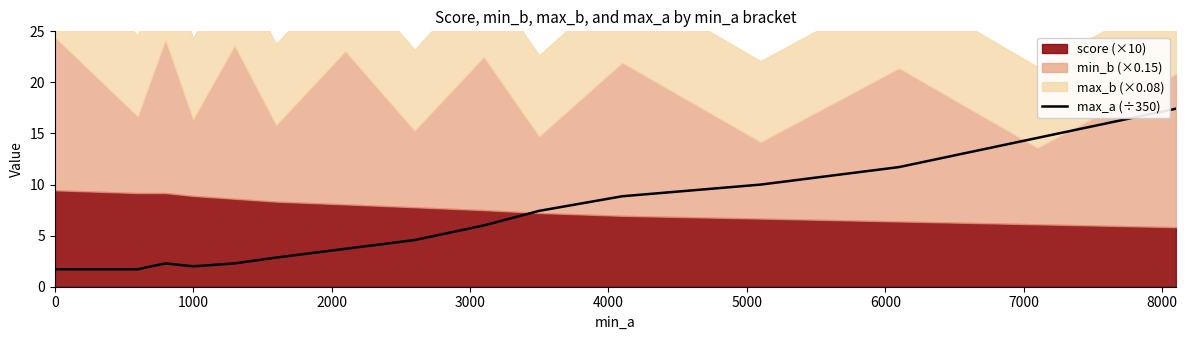

What is the difference between the second highest and minimum values?

12.9